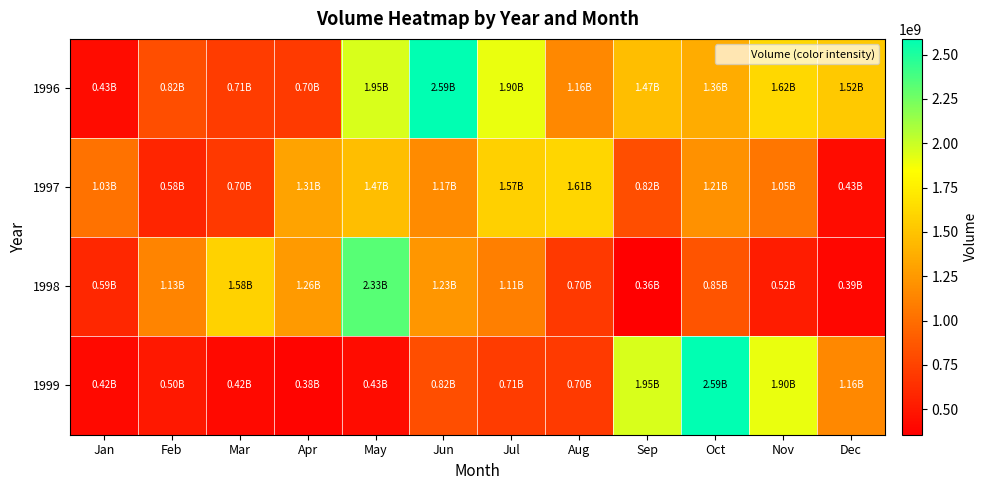

Which series has the widest spread of values?

1999